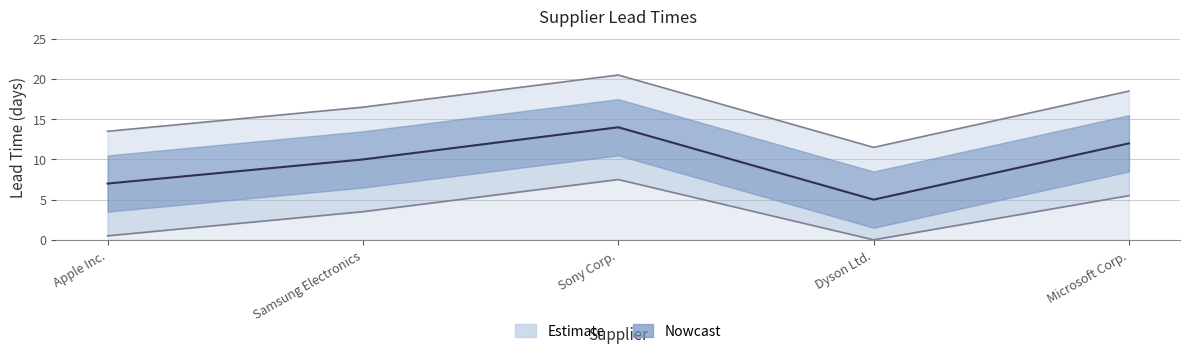

The value at Sony Corp. is 14. True or false?

True